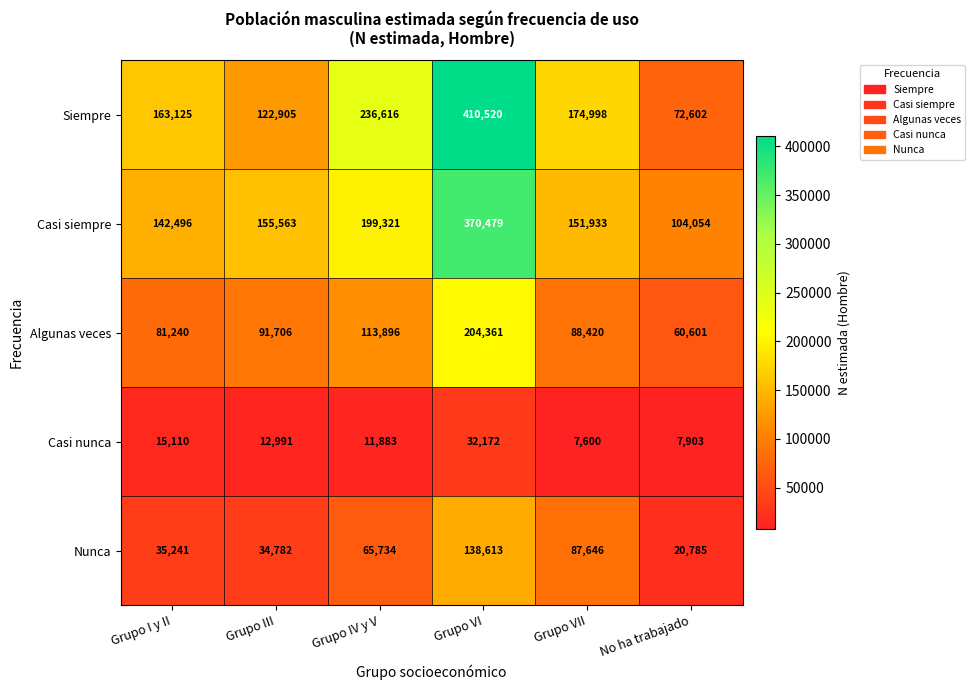

What is the difference between the highest and lowest values at Grupo VI?

378348